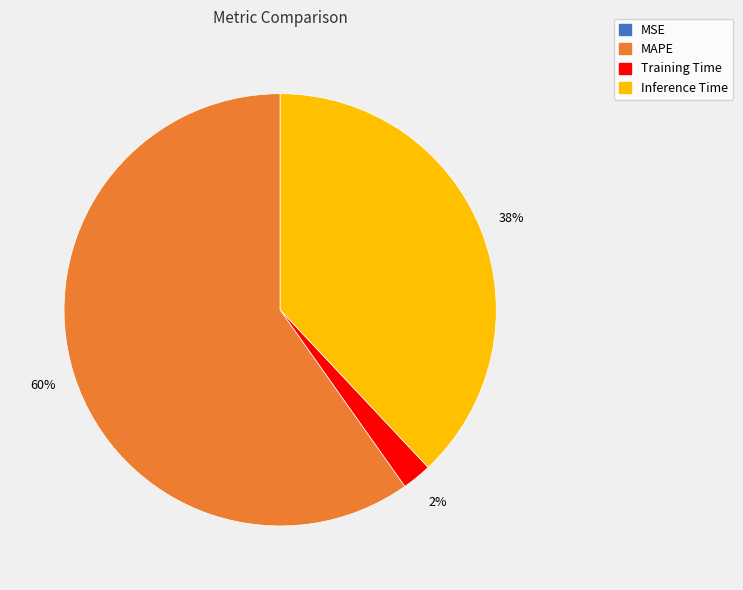

Is there any slice that represents more than half of the pie?

Yes